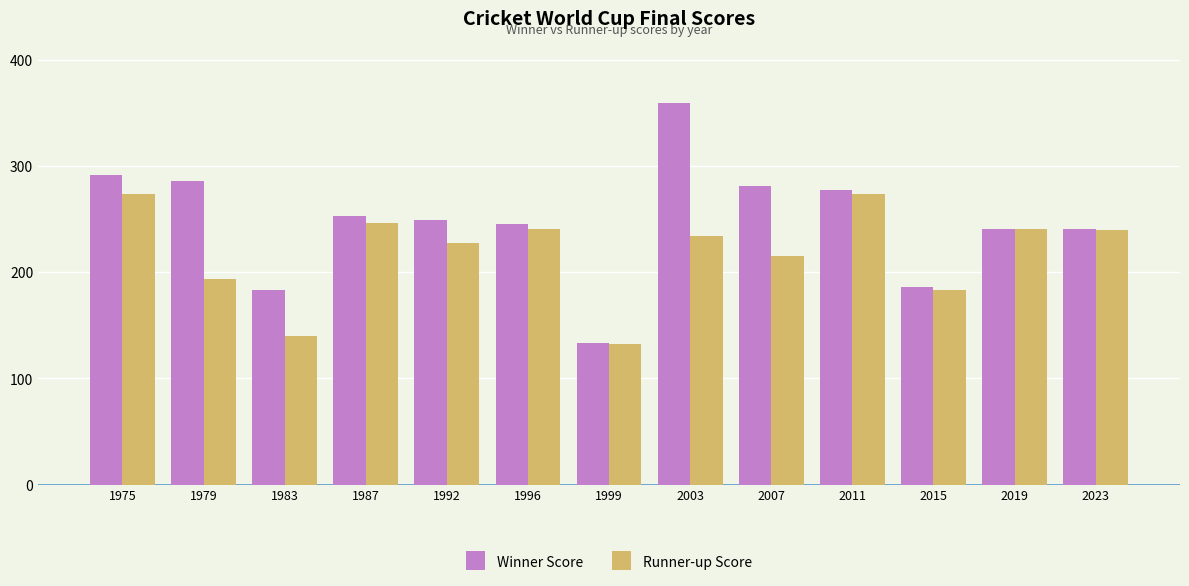

What is the value of the Winner Score bar at the 11th from the left?

186